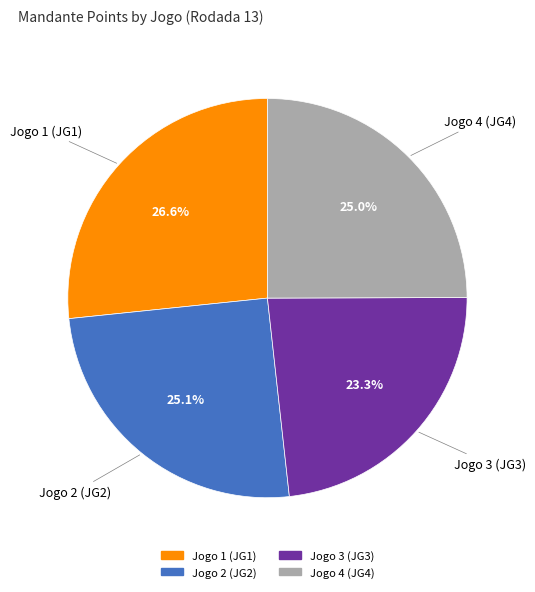

True or false: Jogo 1 (JG1) accounts for 27% of the total.

True